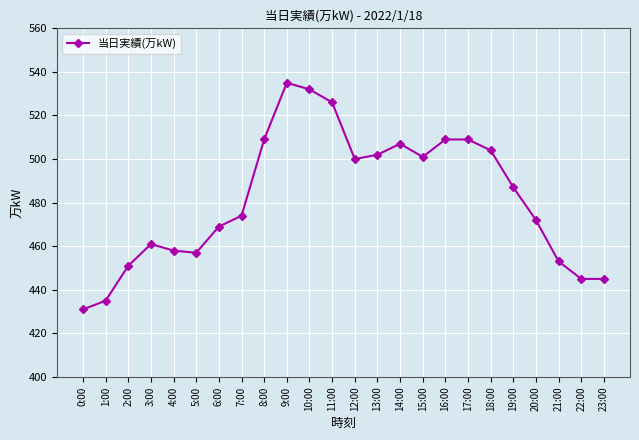

At which category does the chart reach its minimum across all series?

0:00